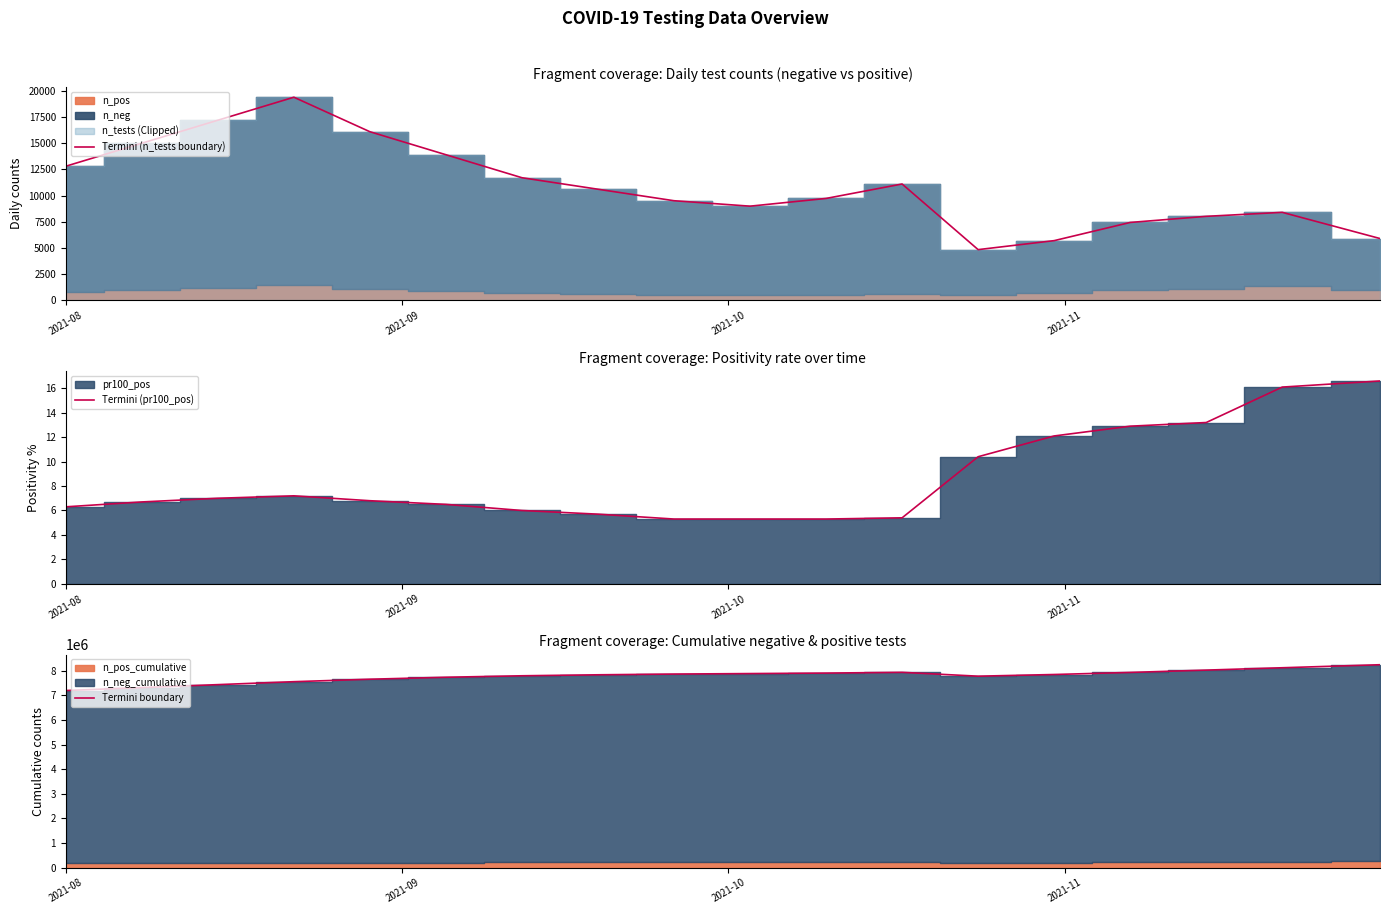

How many lines are shown in the chart?

3